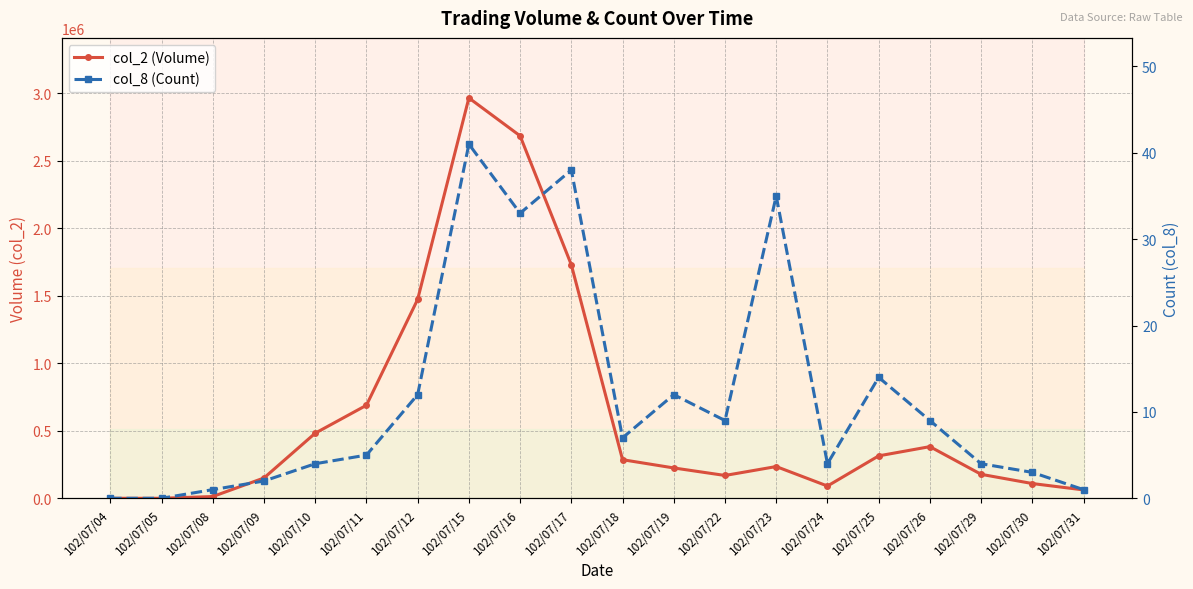

Reading left to right, list all the values displayed in this chart.

col_2 (Volume): 102/07/04=0	102/07/05=0	102/07/08=13000	102/07/09=150520	102/07/10=482200	102/07/11=689110	102/07/12=1473470	102/07/15=2965730	102/07/16=2684800	102/07/17=1729590	102/07/18=285790	102/07/19=224750	102/07/22=169040	102/07/23=235090	102/07/24=90760	102/07/25=314200	102/07/26=382590	102/07/29=177530	102/07/30=109190	102/07/31=62100
col_8 (Count): 102/07/04=0	102/07/05=0	102/07/08=1	102/07/09=2	102/07/10=4	102/07/11=5	102/07/12=12	102/07/15=41	102/07/16=33	102/07/17=38	102/07/18=7	102/07/19=12	102/07/22=9	102/07/23=35	102/07/24=4	102/07/25=14	102/07/26=9	102/07/29=4	102/07/30=3	102/07/31=1